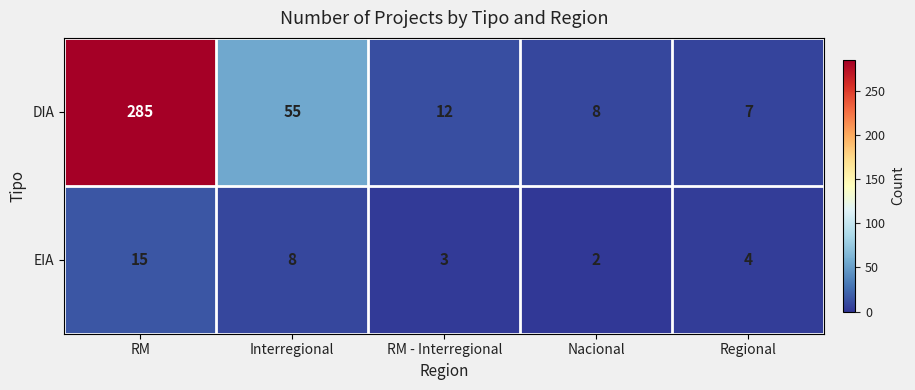

Which series has the largest total across all categories?

DIA